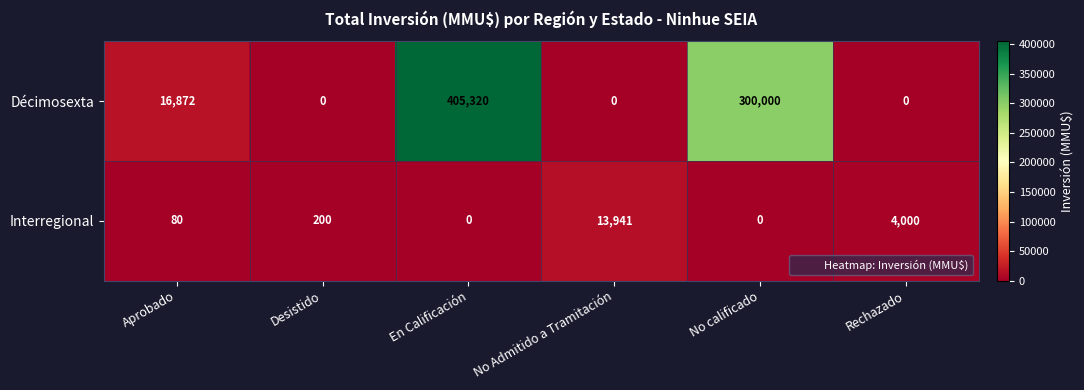

Read the Décimosexta value at En Calificación.

405320